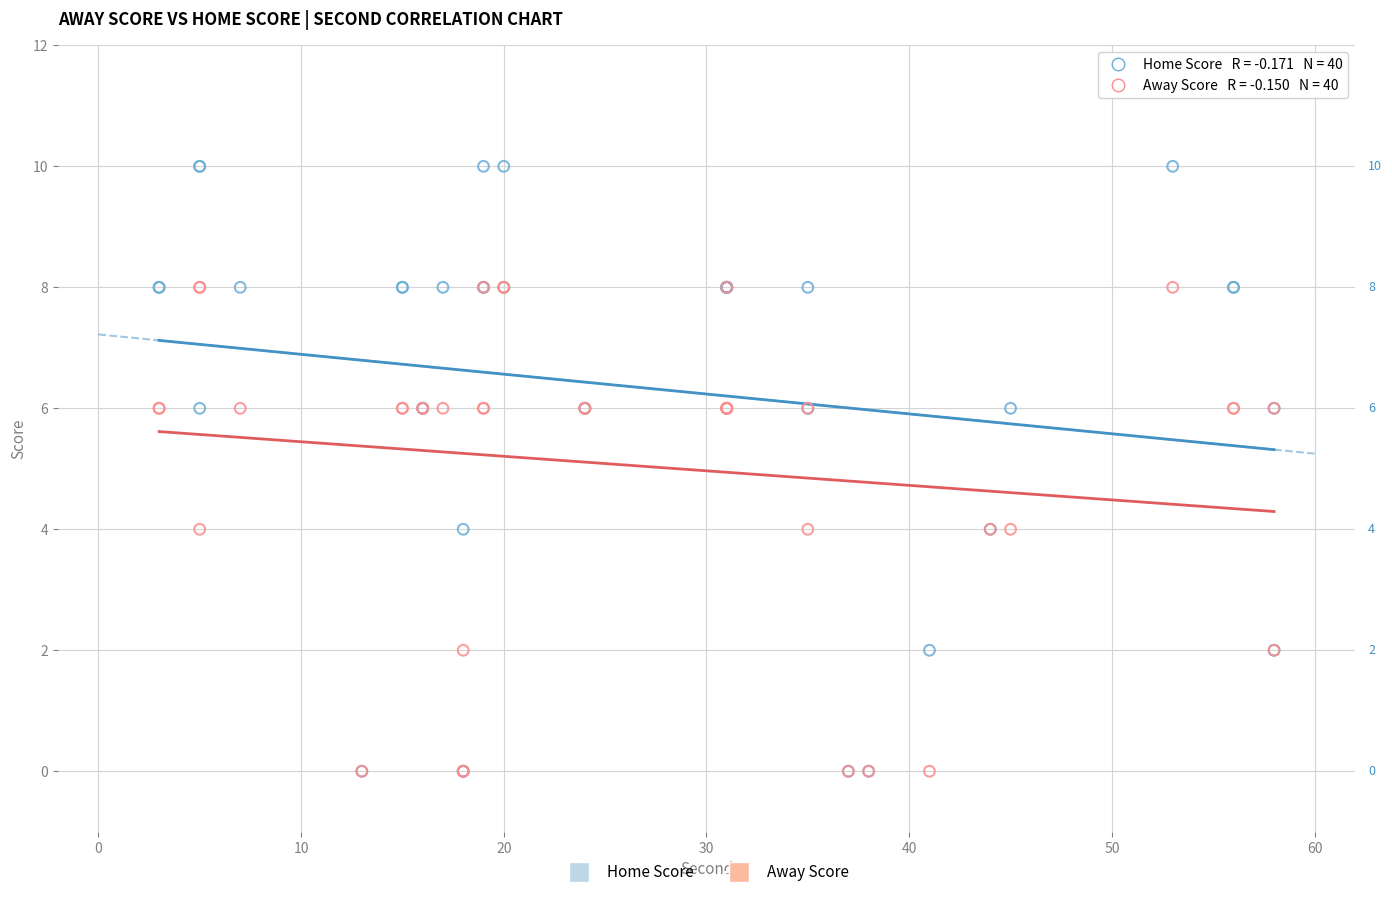

What are all the series names shown in the legend?

Home Score, Away Score